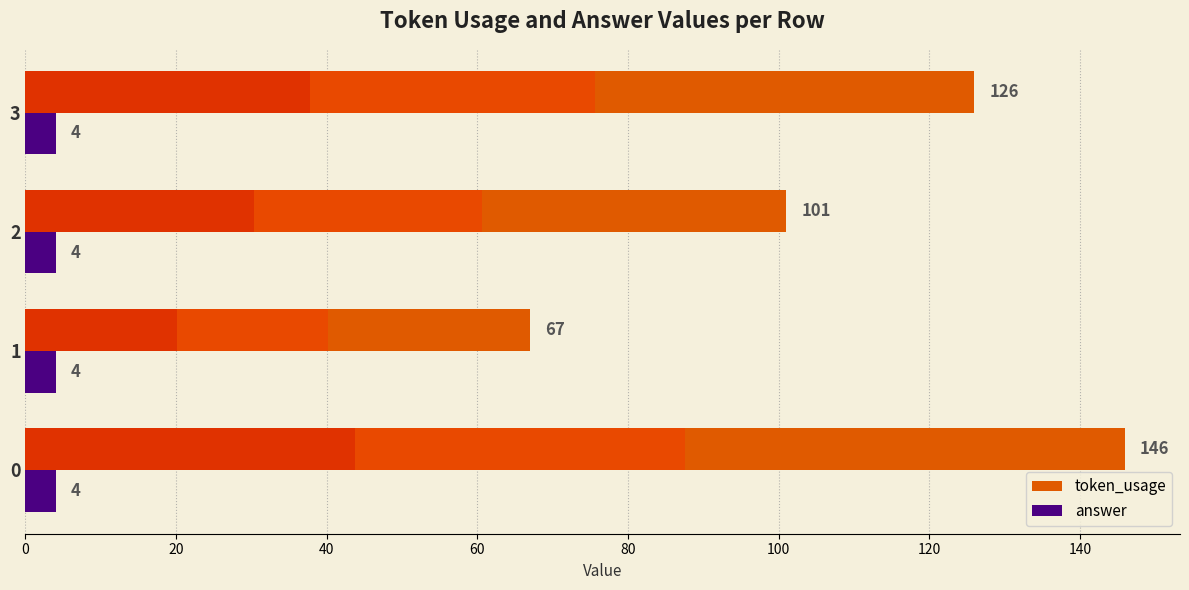

Which series has the largest total across all categories?

token_usage